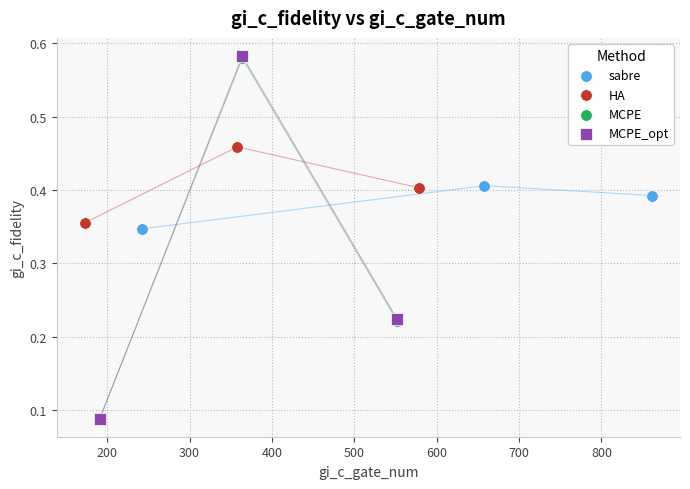

Which series has the largest Y range (max minus min)?

MCPE_opt